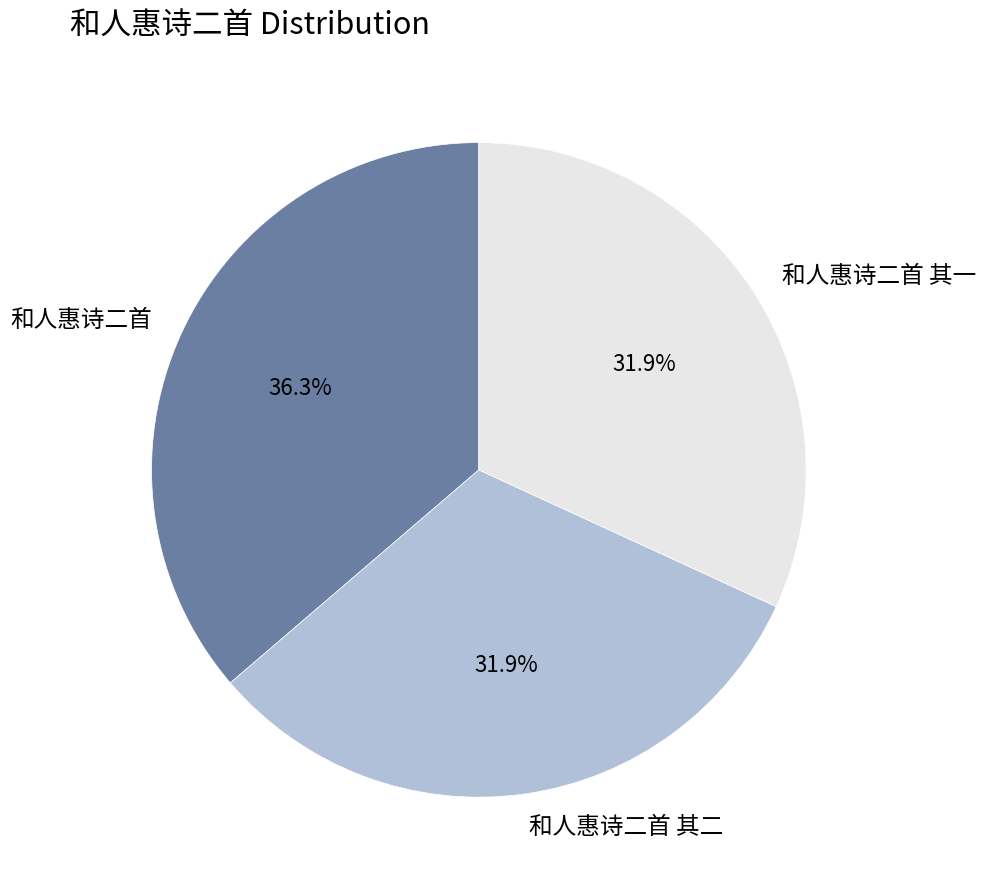

True or false: 和人惠诗二首 其一 accounts for 41% of the total.

False